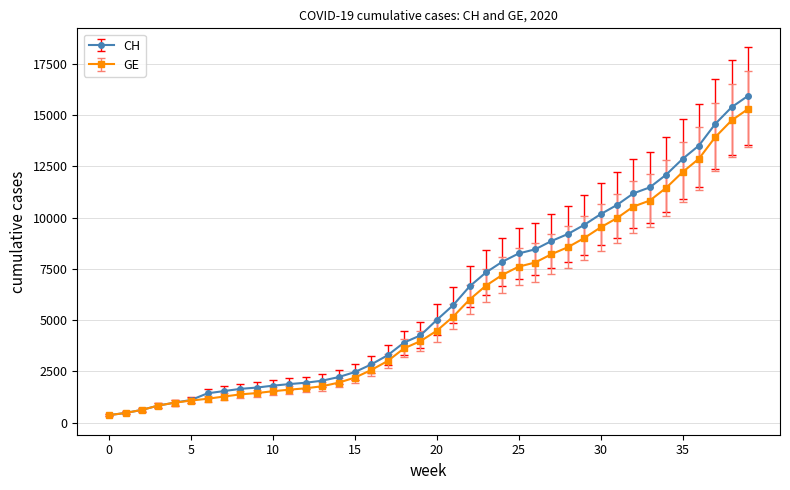

What is the value of the CH point at the 33rd from the left?

11175